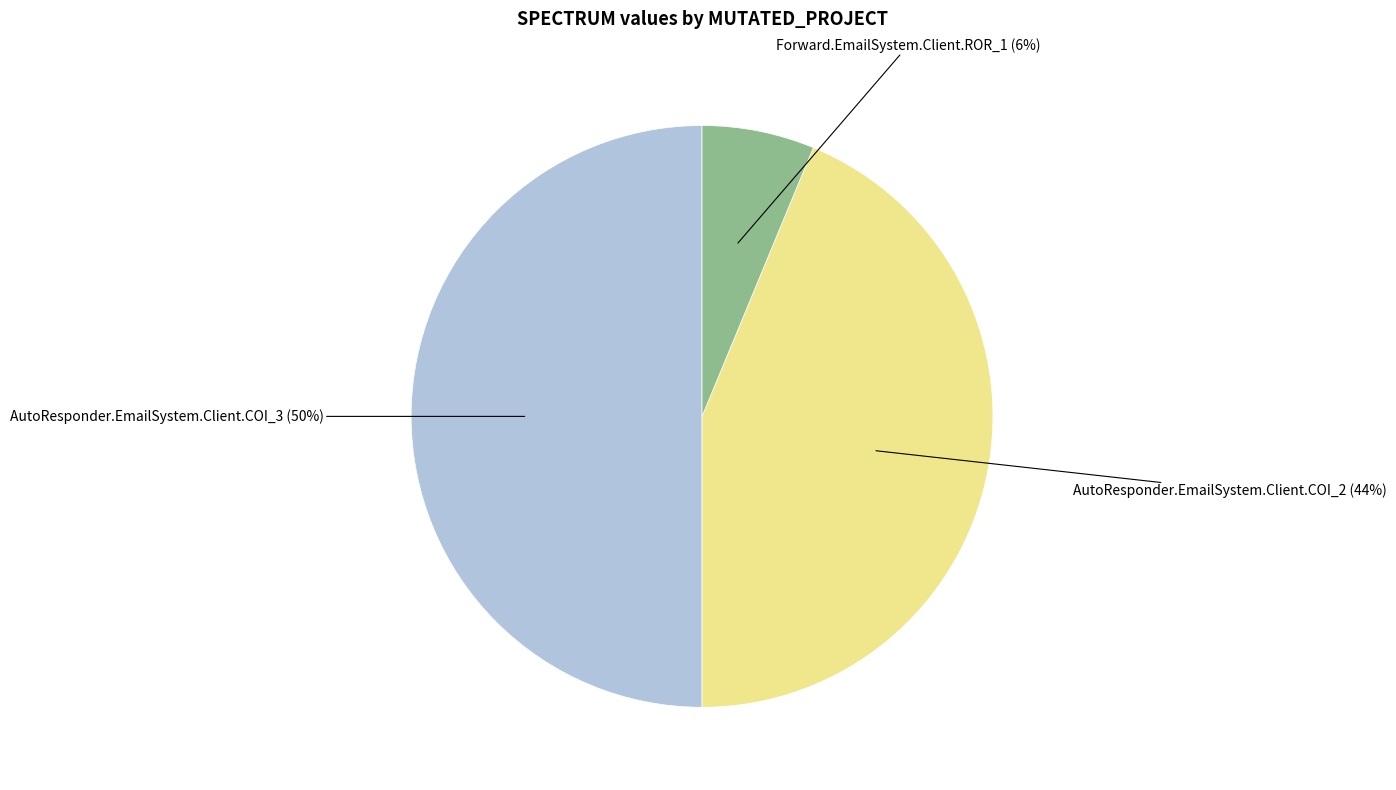

To the nearest percent, what is the difference between the largest and smallest slice percentages?

44%